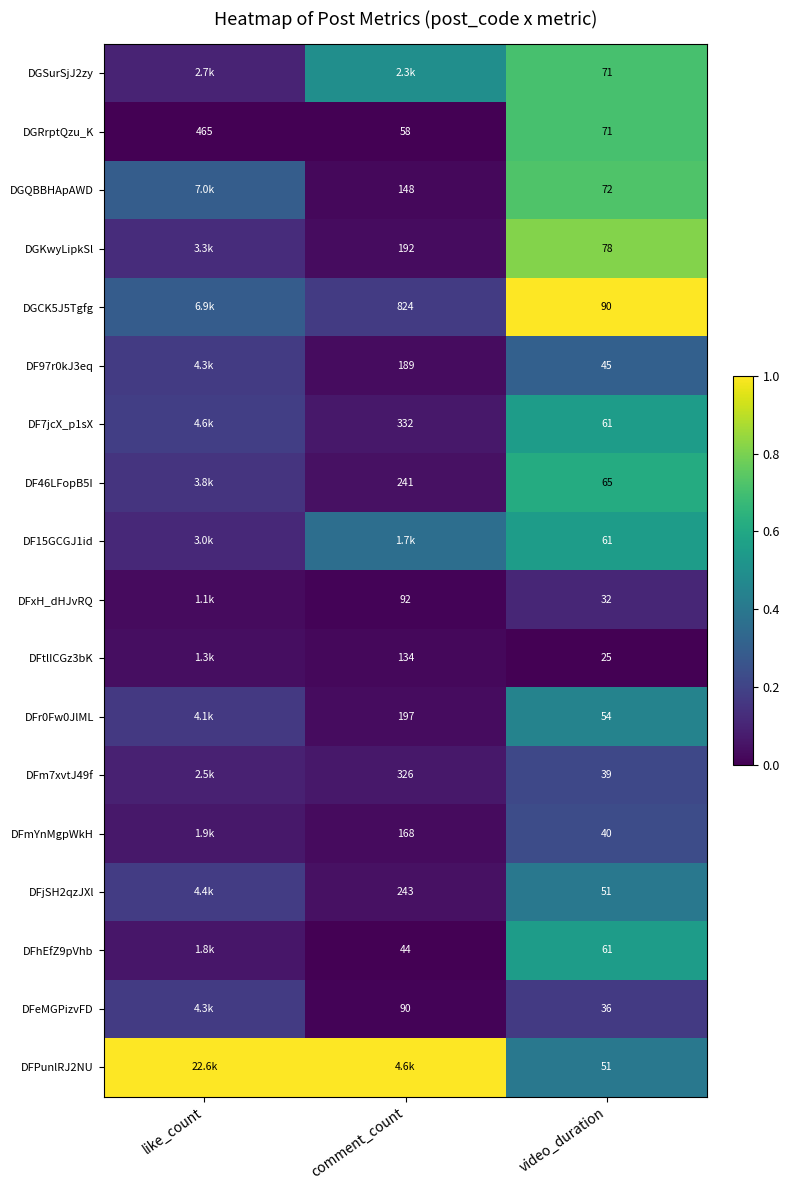

The DF7jcX_p1sX series shows 0.9 at video_duration. True or false?

False